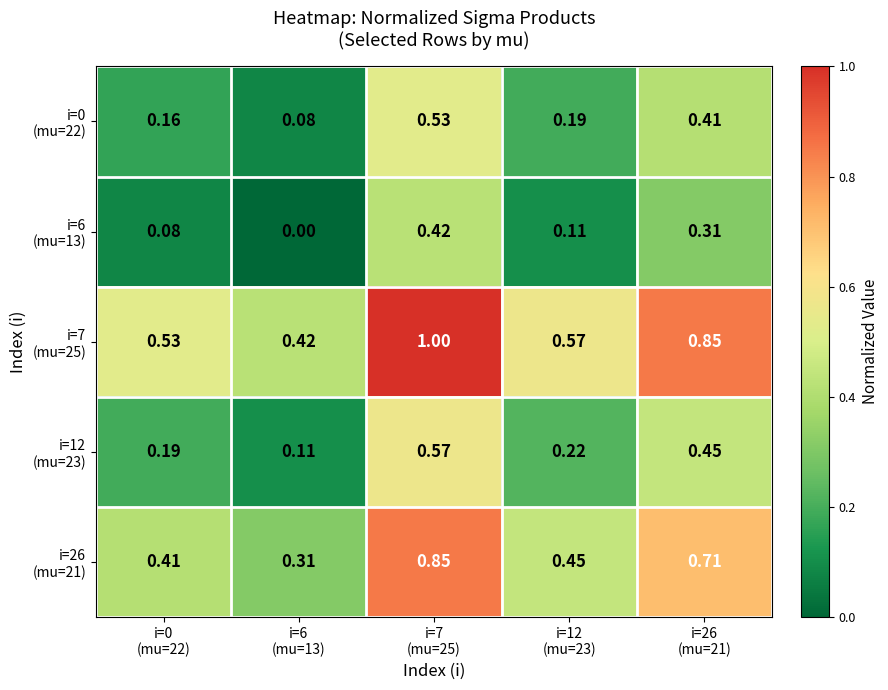

Which has a higher value, i=12
(mu=23) or i=6
(mu=13)?

i=12
(mu=23)